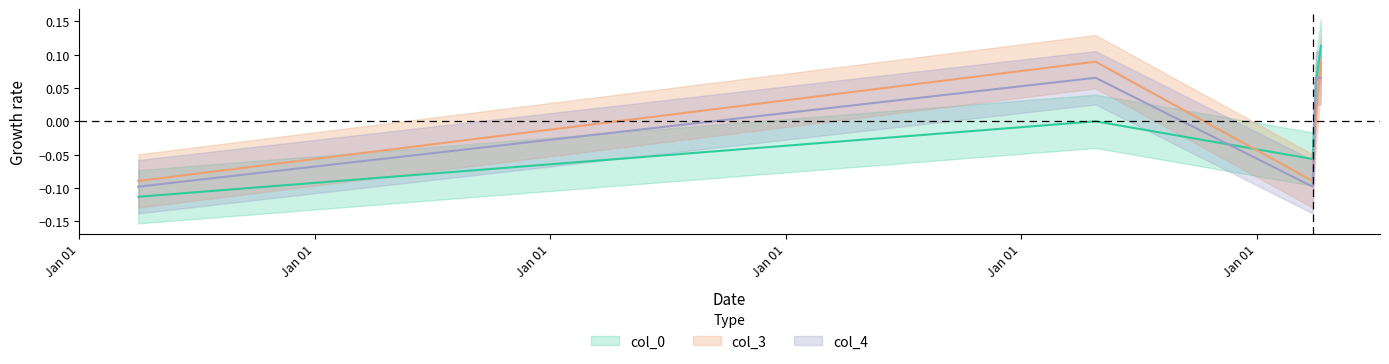

How many positive values does the col_3 series have?

2